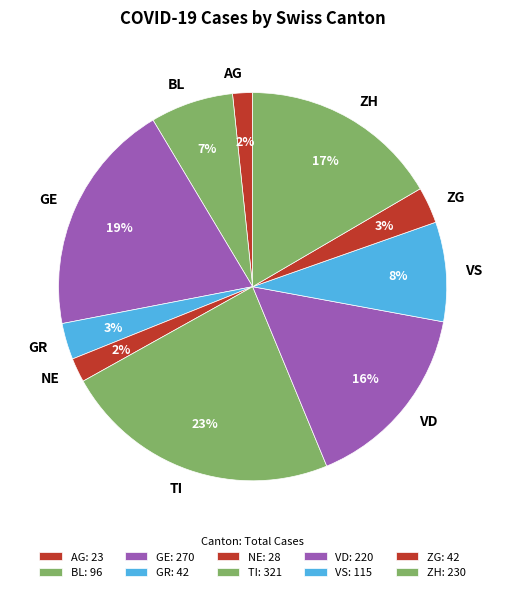

True or false: ZH accounts for 10% of the total.

False